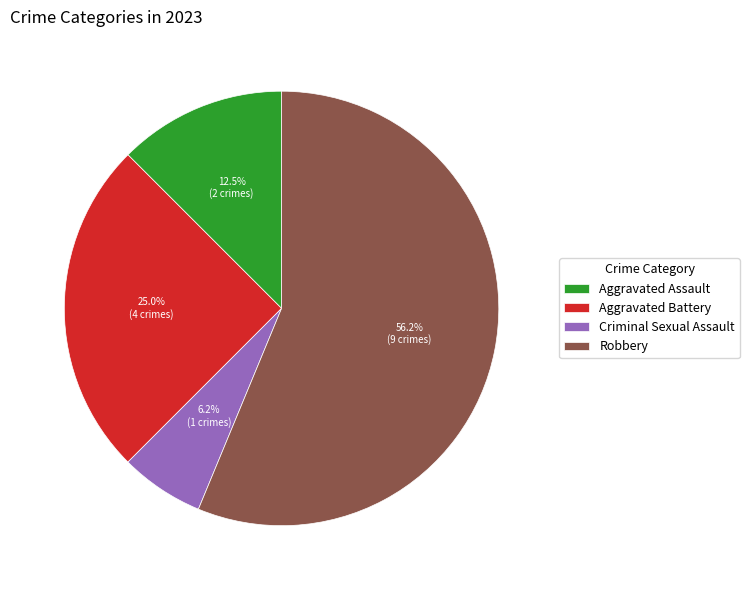

Do Robbery and Criminal Sexual Assault together represent more than half of the pie?

Yes